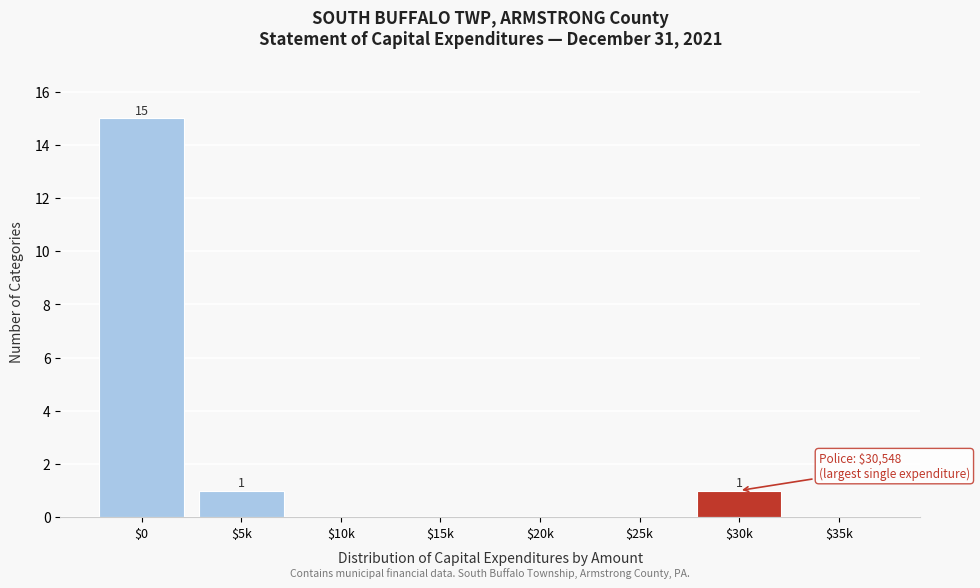

What is the sum of all values?

17